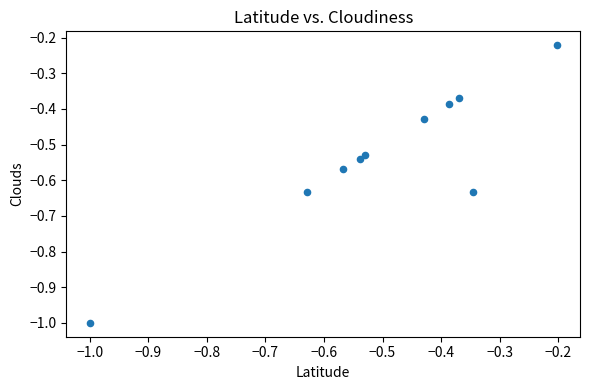

What is the range of Y values (max minus min)?

0.8